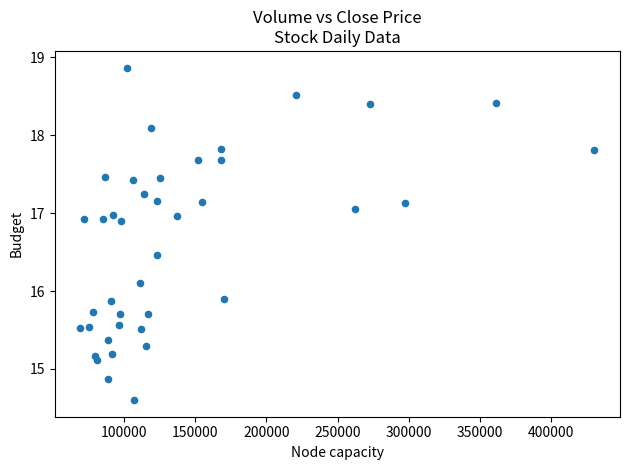

What is the range of X values (max minus min)?

361702.1